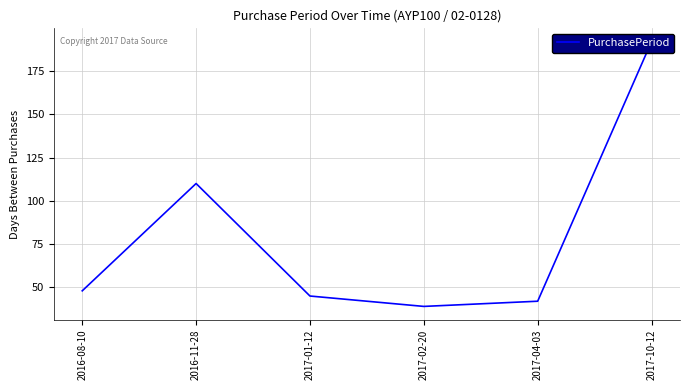

What value does the data have at 2016-08-10, to the nearest 10?

50